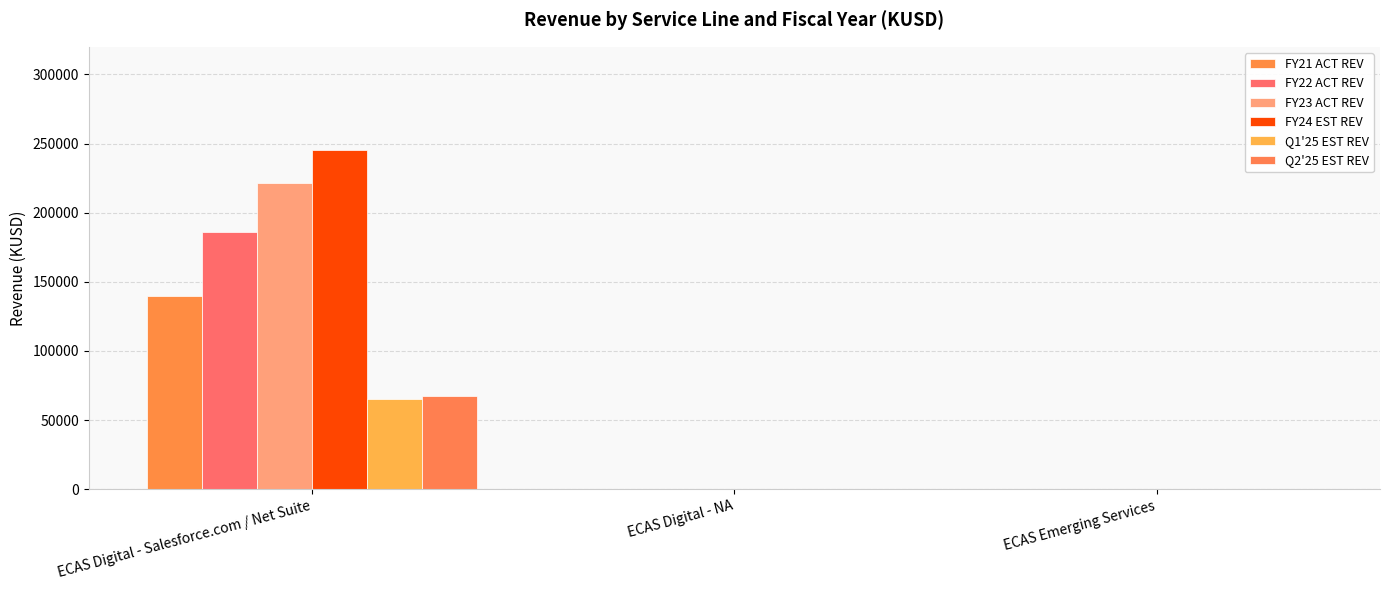

Are the bars horizontal?

No